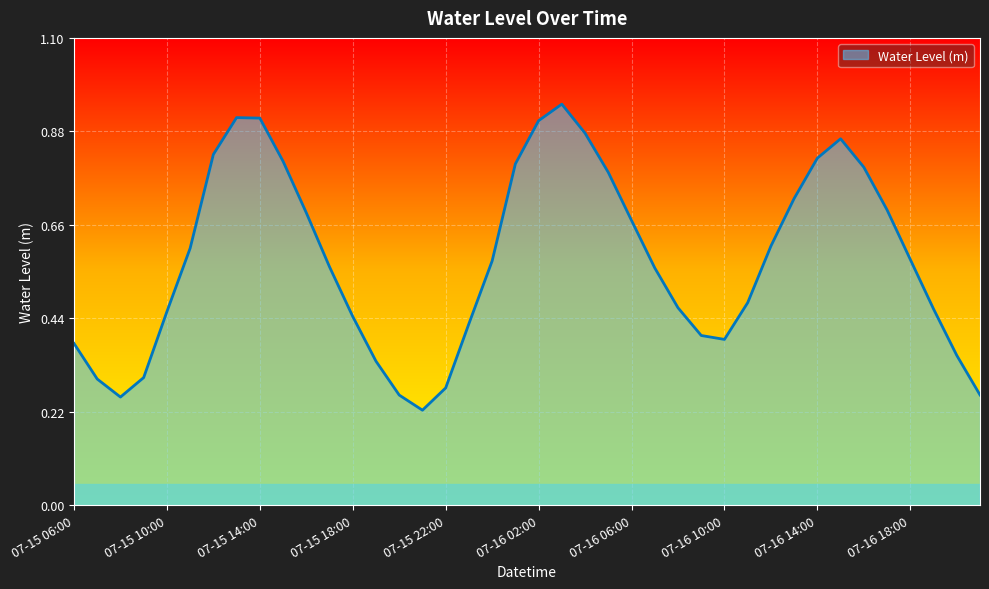

Rank the categories by value from lowest to highest.

07-15 21:00, 07-15 08:00, 07-15 20:00, 07-16 21:00, 07-15 22:00, 07-15 07:00, 07-15 09:00, 07-15 19:00, 07-16 20:00, 07-15 06:00, 07-16 10:00, 07-16 09:00, 07-15 23:00, 07-15 18:00, 07-15 10:00, 07-16 19:00, 07-16 08:00, 07-16 11:00, 07-16 07:00, 07-15 17:00, 07-16 00:00, 07-16 18:00, 07-15 11:00, 07-16 12:00, 07-16 06:00, 07-15 16:00, 07-16 17:00, 07-16 13:00, 07-16 05:00, 07-16 16:00, 07-16 01:00, 07-15 15:00, 07-16 14:00, 07-15 12:00, 07-16 15:00, 07-16 04:00, 07-16 02:00, 07-15 14:00, 07-15 13:00, 07-16 03:00